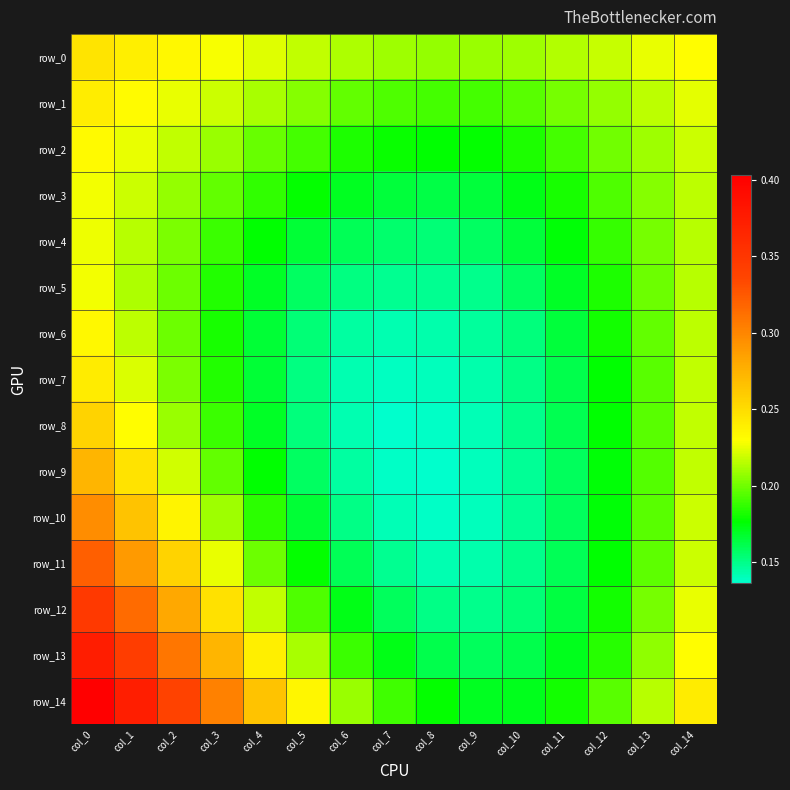

At col_5, list the series in order from smallest to largest.

row_7, row_8, row_6, row_5, row_9, row_4, row_10, row_3, row_11, row_2, row_12, row_1, row_13, row_0, row_14